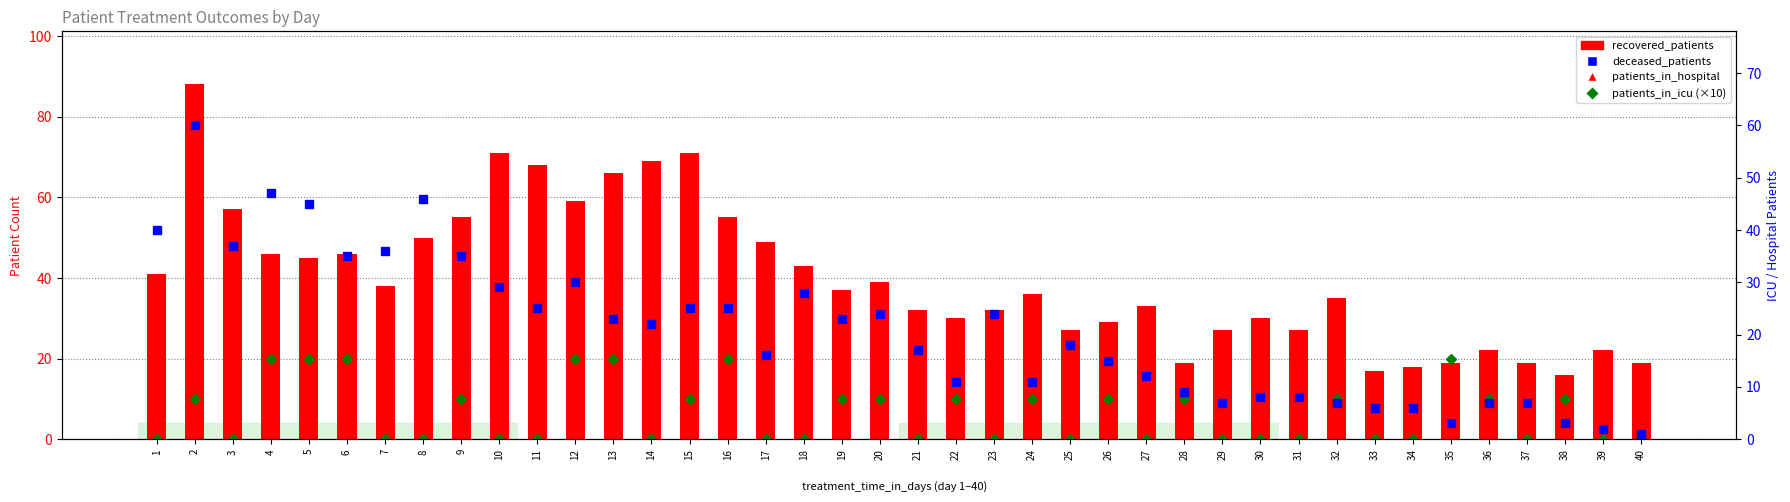

What is the average value of the deceased_patients series?

21